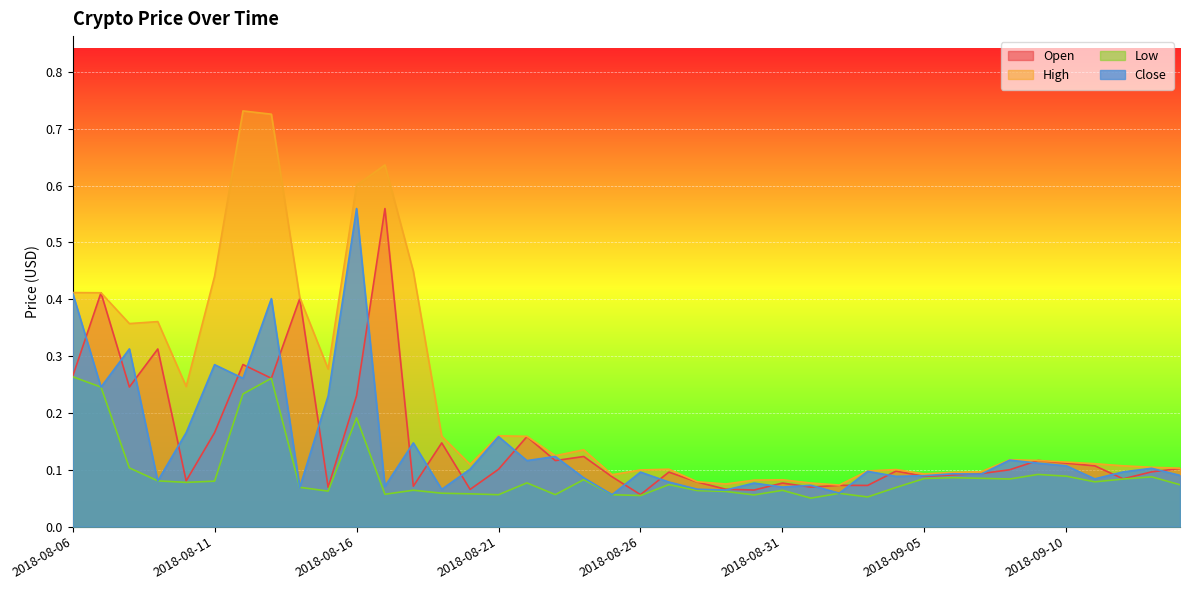

Does the chart display data point markers on the line(s)?

No